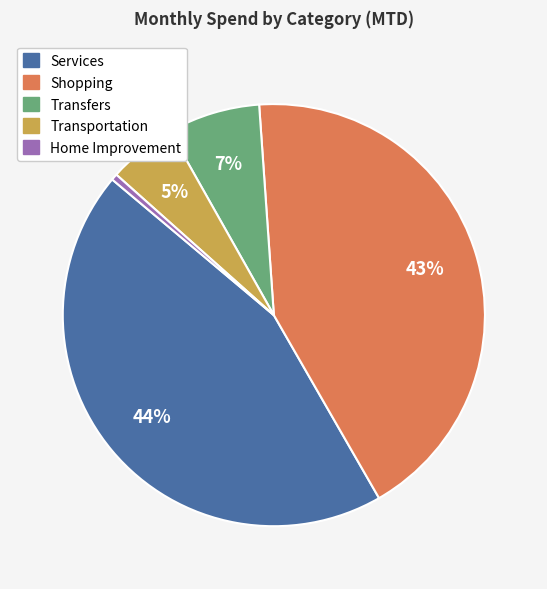

To the nearest percent, what is the difference between the largest and smallest slice percentages?

44%